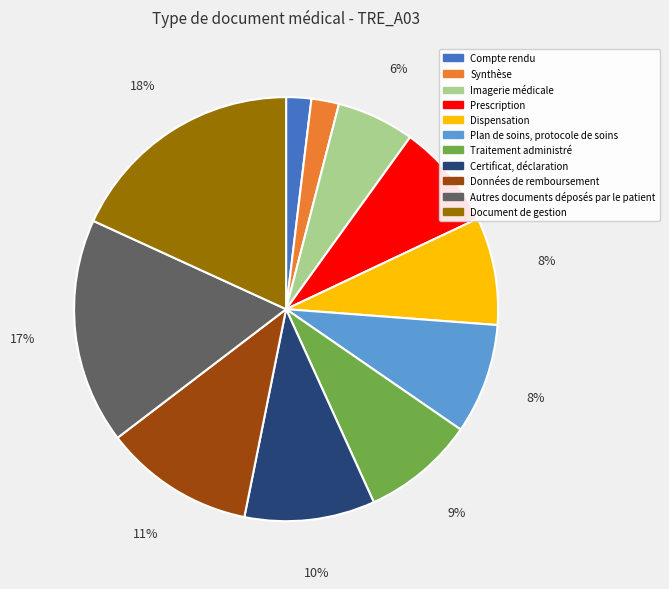

Is the sum of Données de remboursement and Dispensation greater than half?

No